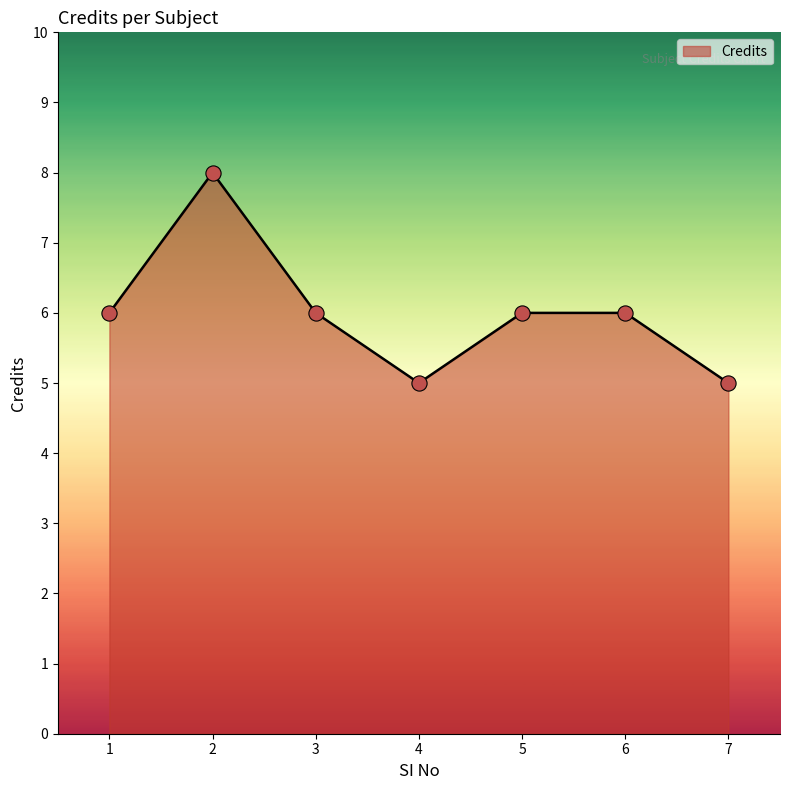

What is the ratio of the value at 3 to the value at 6?

1.0